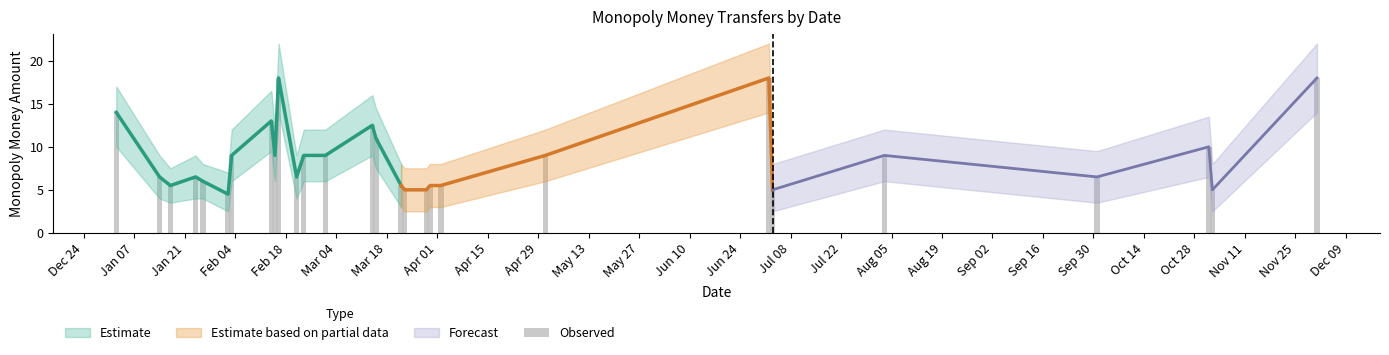

What is the label of the 28th bar from the right?

Dec 24